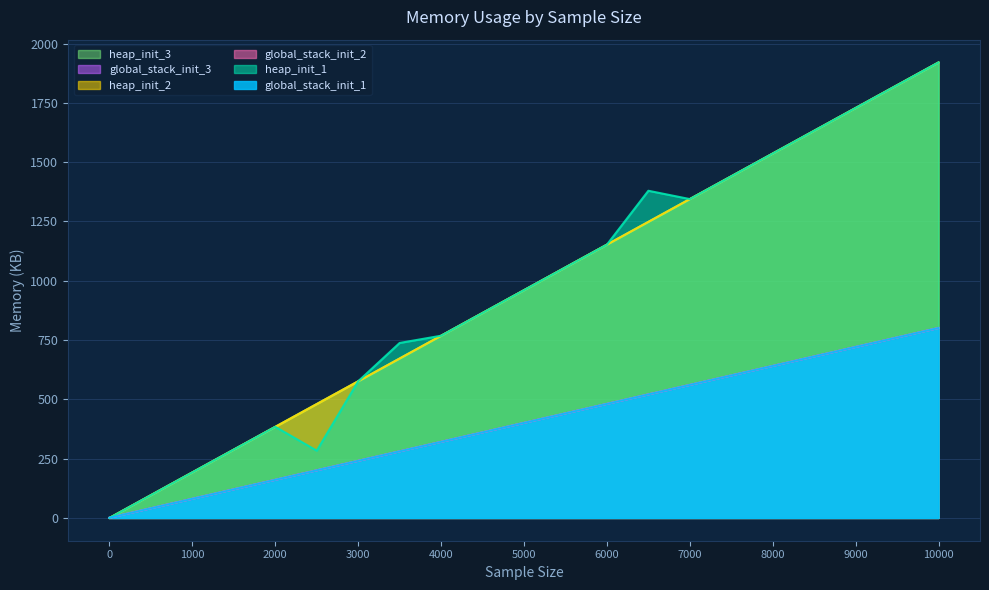

What is the maximum value for heap_init_3?

1920.2